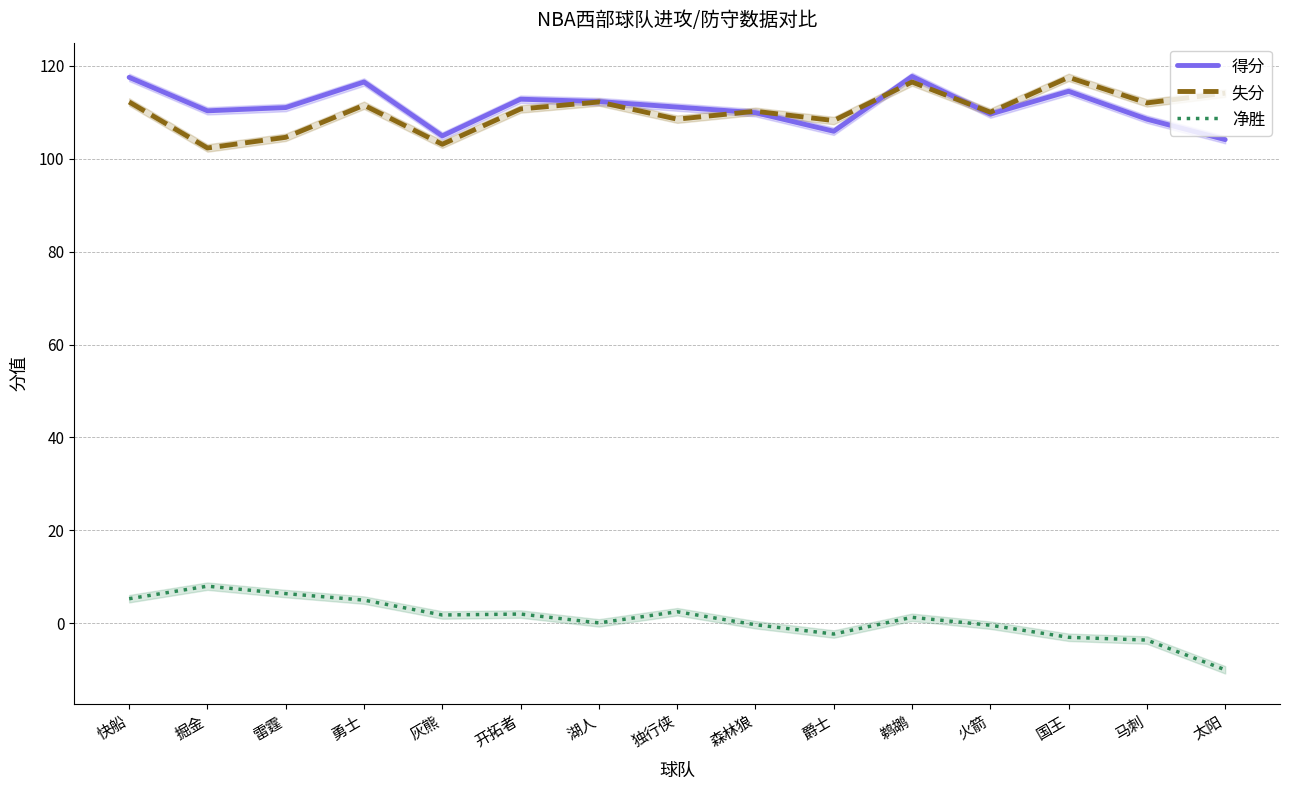

What is the average value of the 净胜 series?

0.9